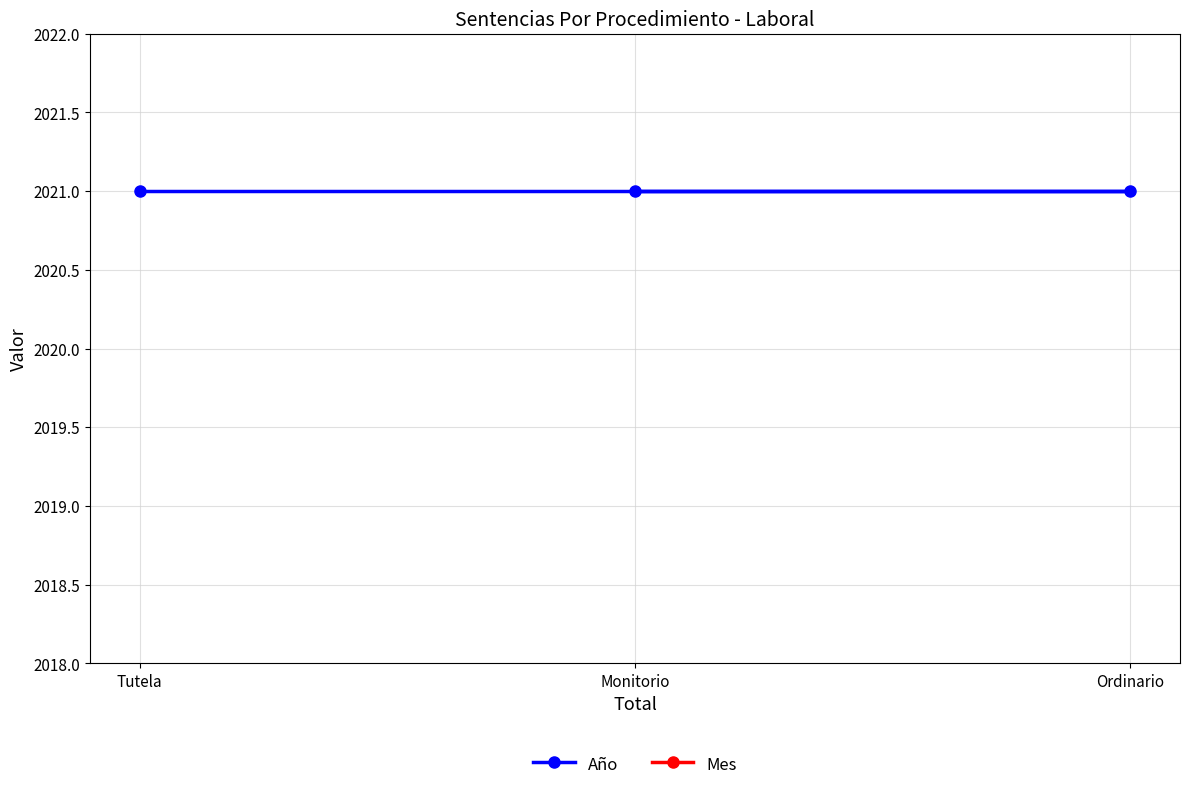

Reading left to right, extract all data points from this chart.

Año: 2021	2021	2021
Mes: 9	9	9